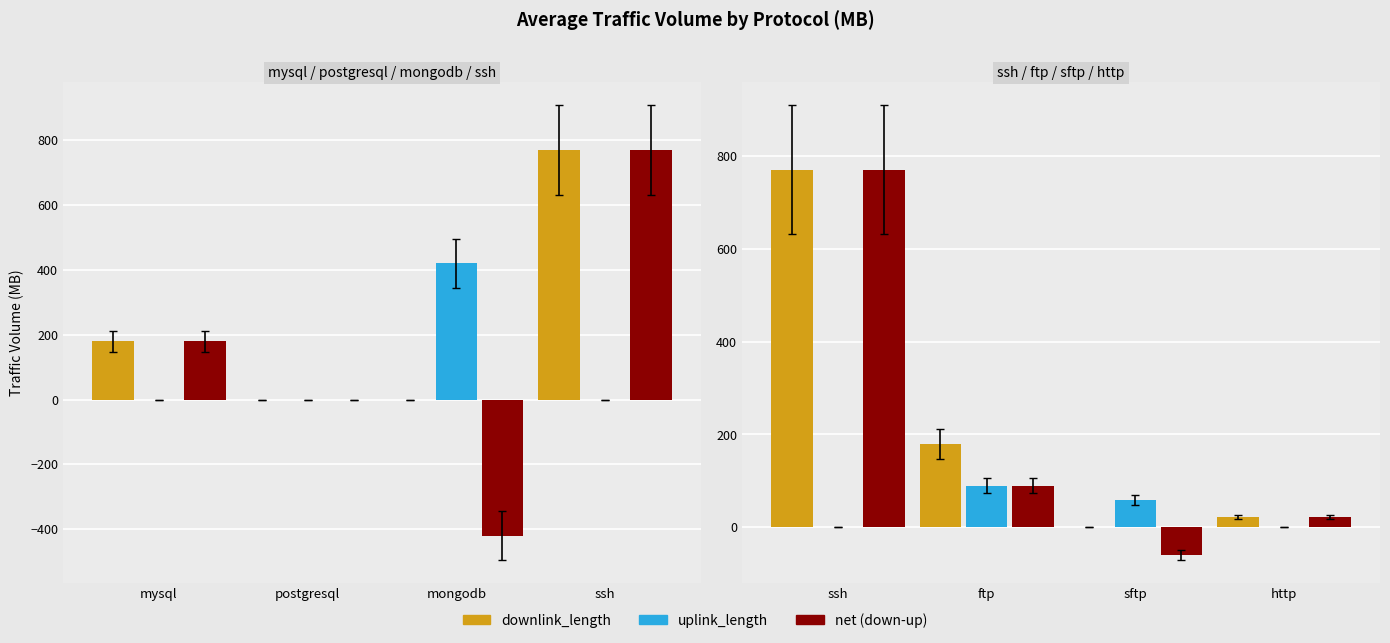

Does the chart contain any negative values?

Yes